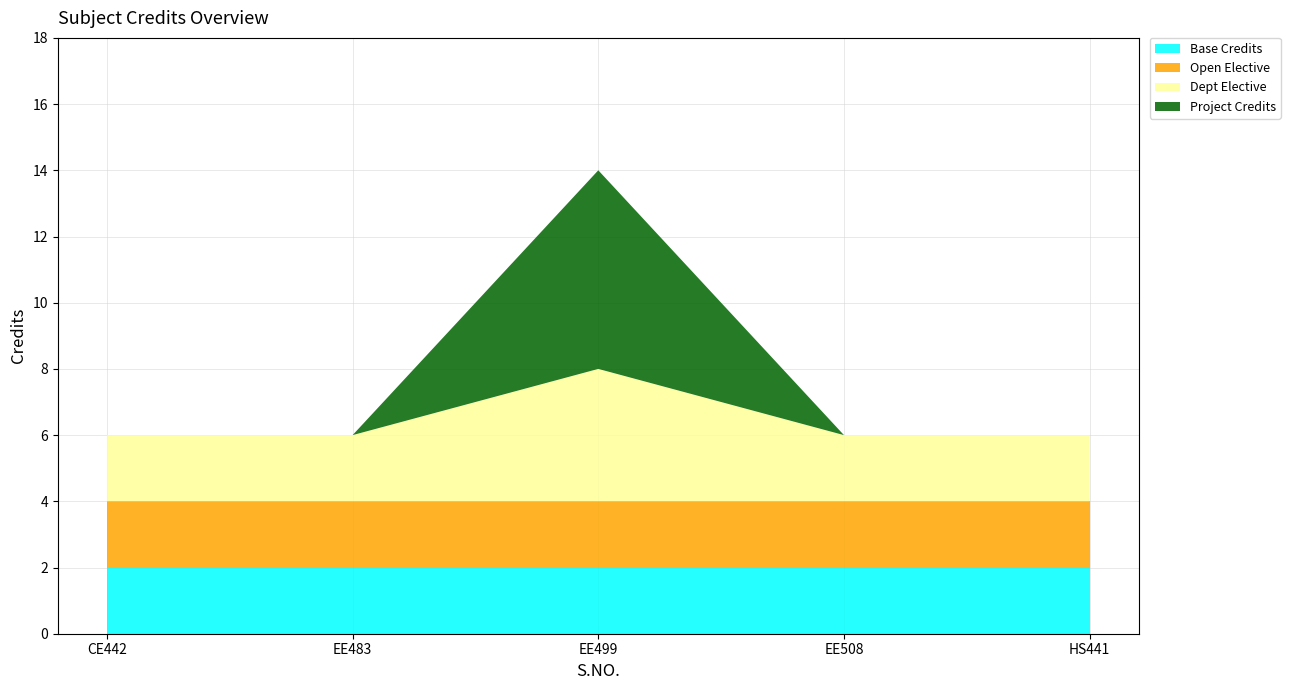

Reading left to right, list all the values displayed in this chart.

1=6	2=6	3=14	4=6	5=6